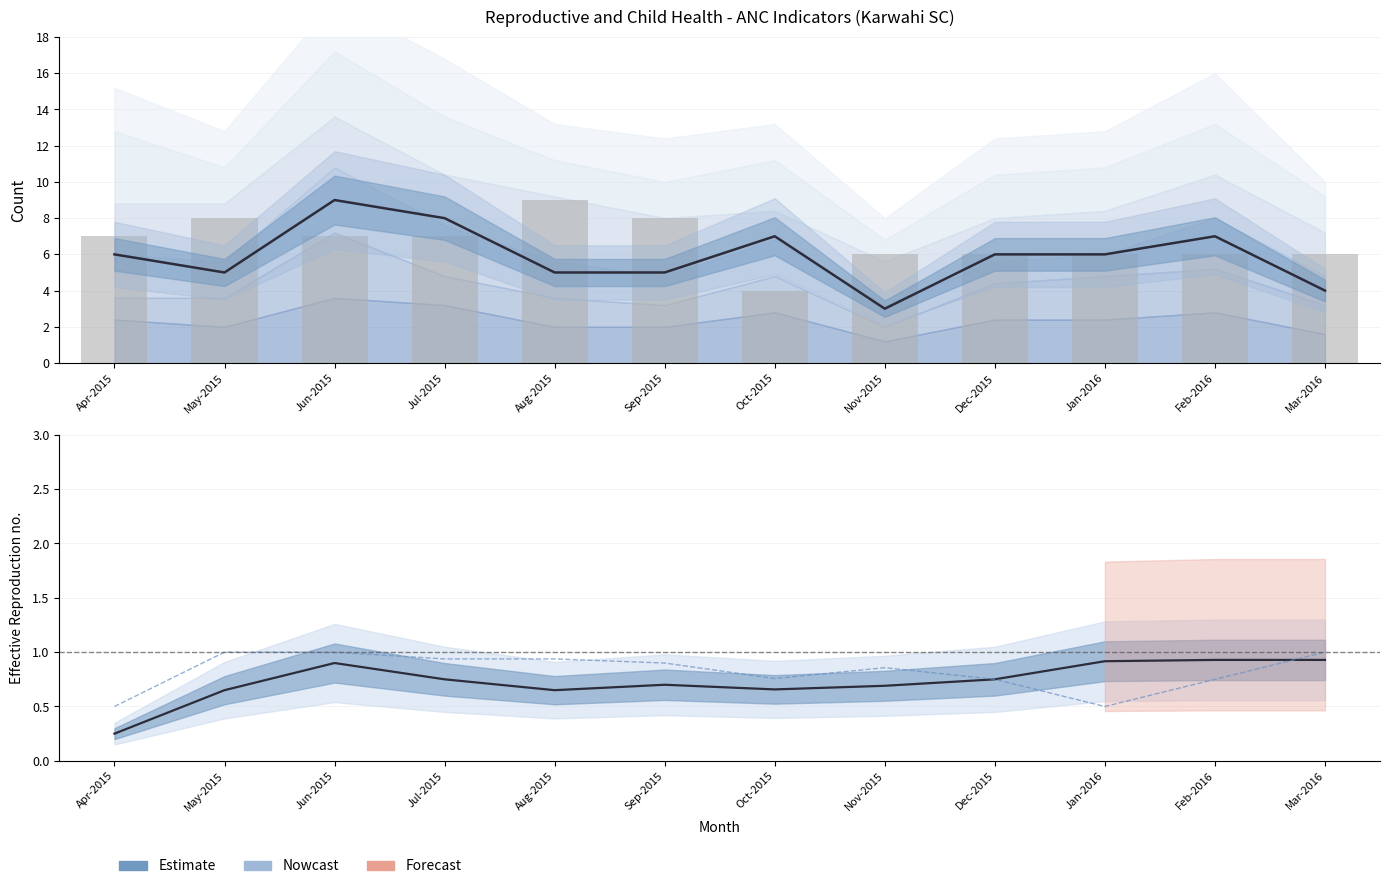

What is the difference between the values at Oct-2015 and Jan-2016?

0.3